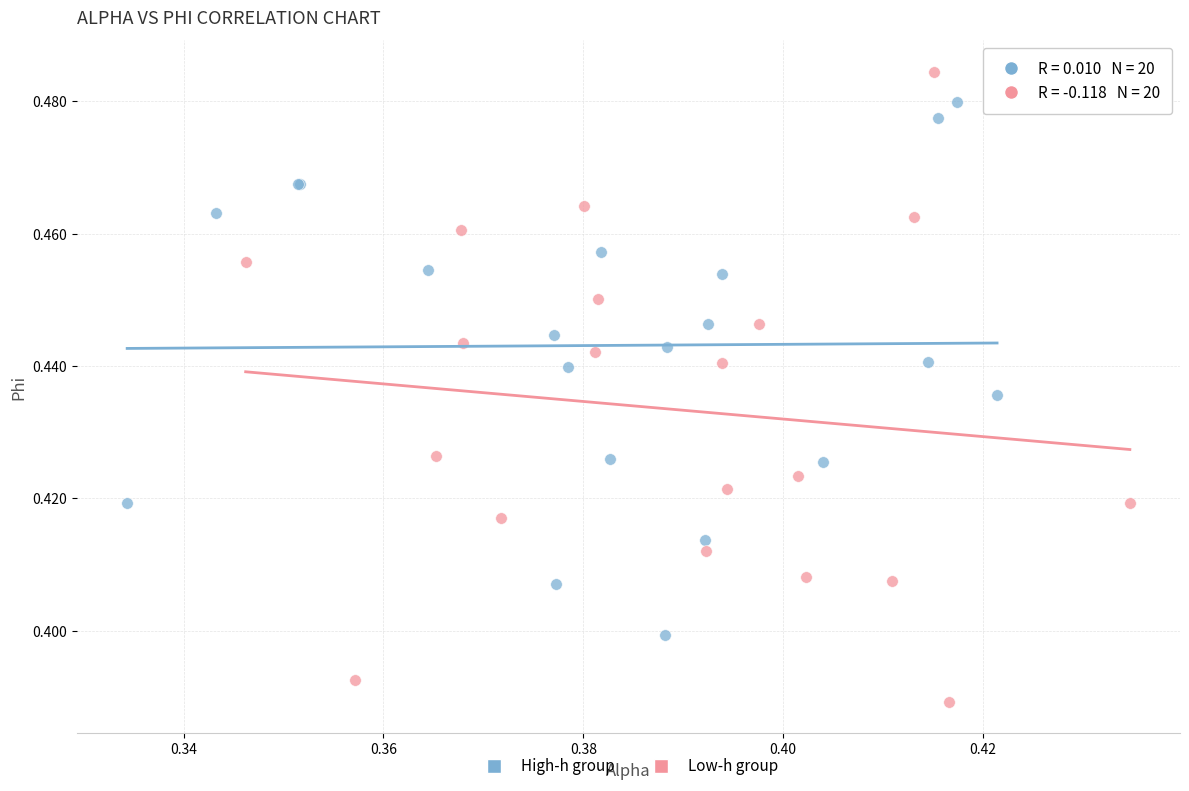

Which series has the widest spread of Y values?

Low-h group